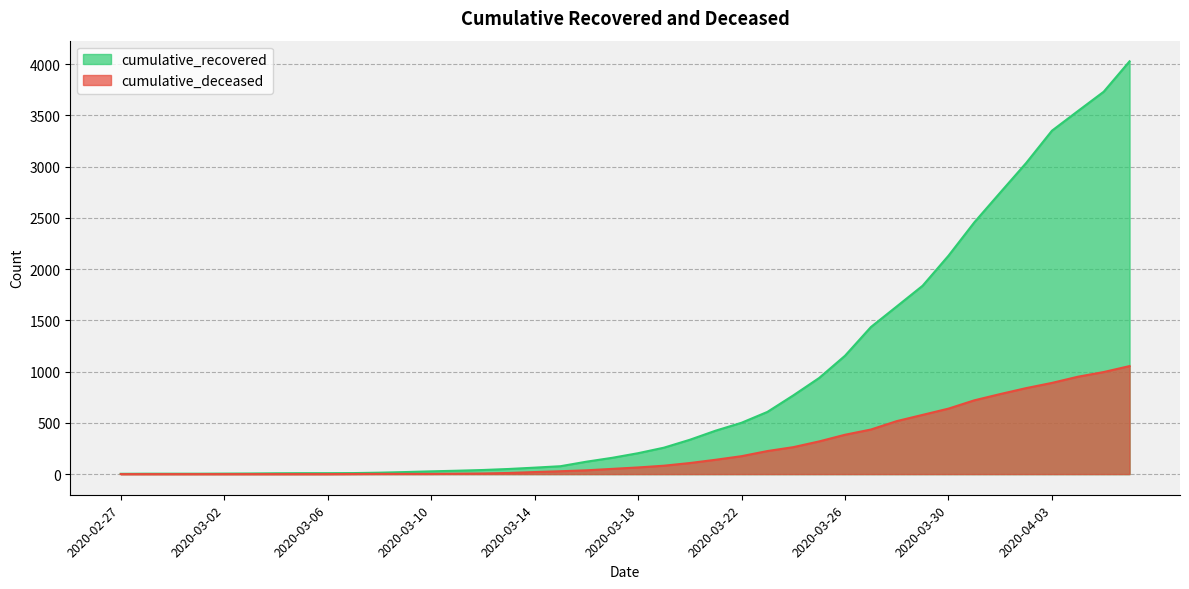

Which category has the highest value in the cumulative_recovered series?

2020-04-06